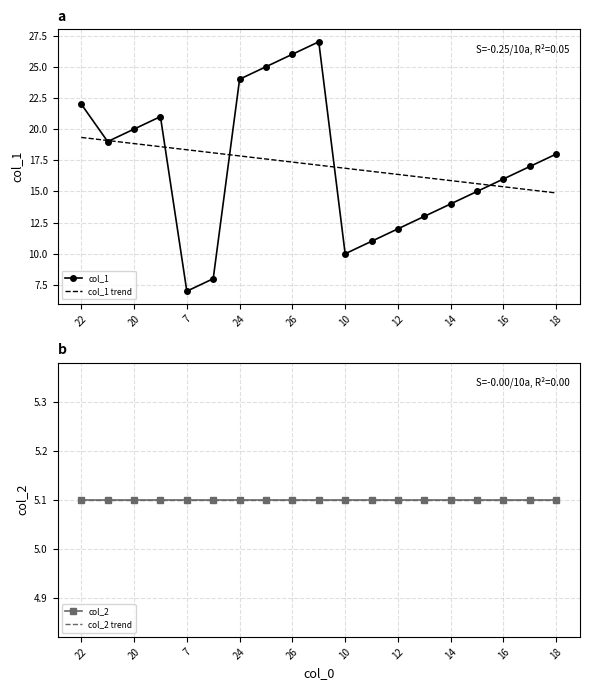

Where is col_2 trend nearest to the value 5?

11